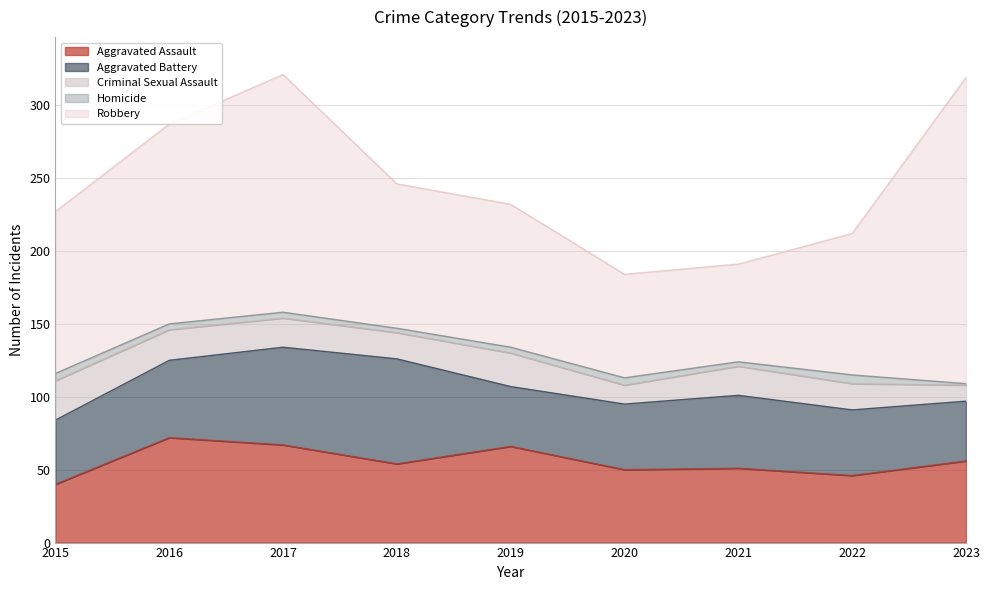

At which category does the chart reach its minimum across all series?

2023